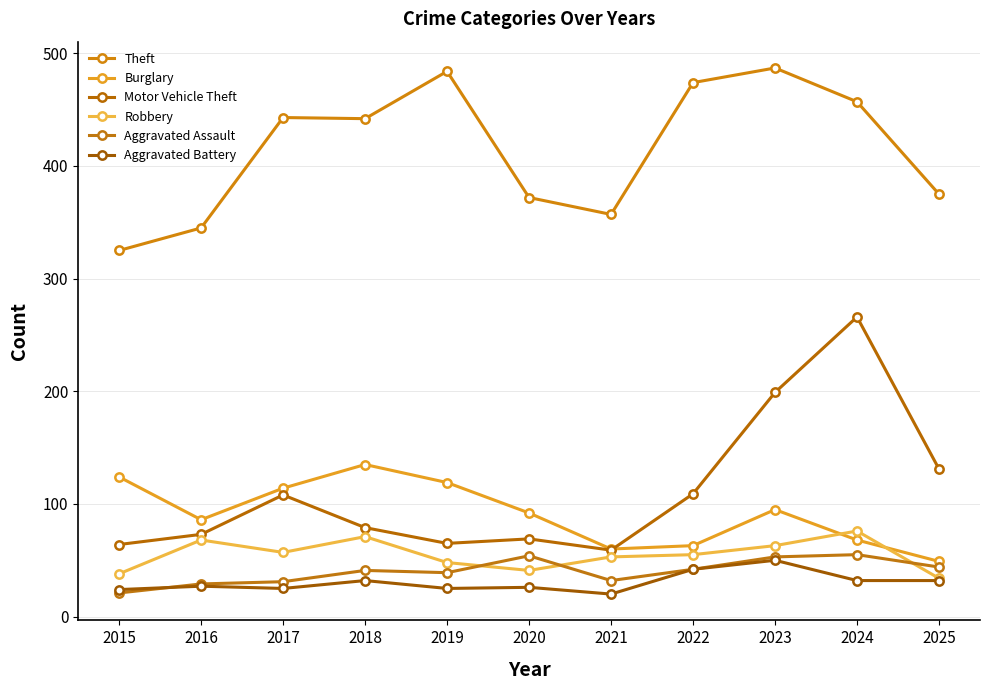

What is the difference between the second highest and minimum values in the Burglary series?

75